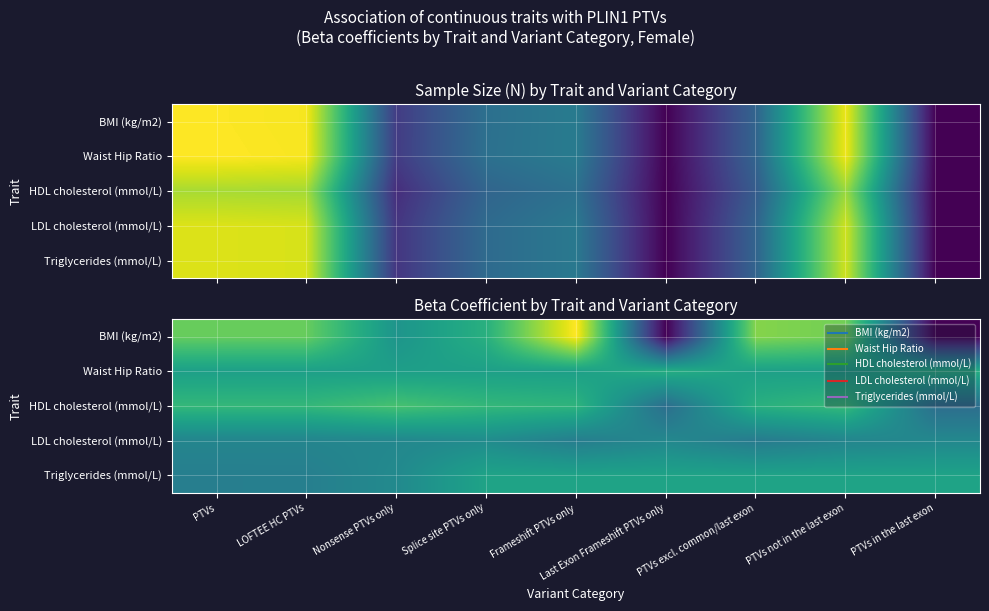

Count the HDL cholesterol (mmol/L) values in the range 0 to 1.

7